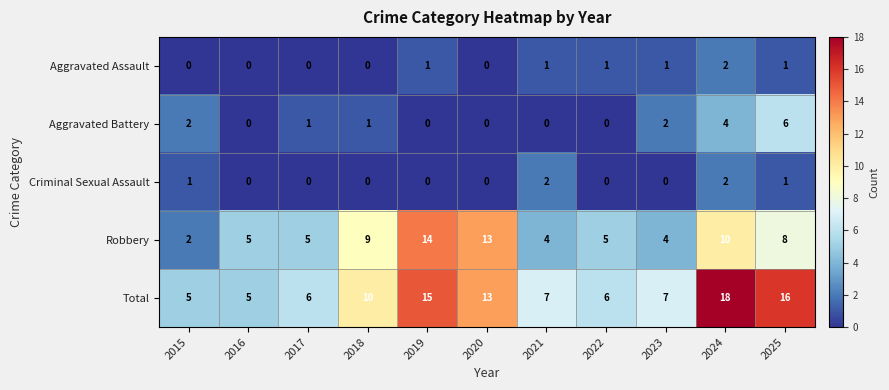

Is it true that Aggravated Battery equals 1 at 2018?

True